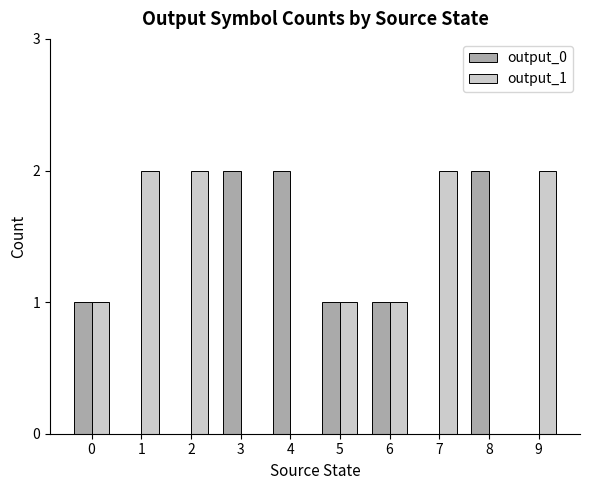

Reading left to right, extract all data points from this chart.

output_0: 0=1	1=0	2=0	3=2	4=2	5=1	6=1	7=0	8=2	9=0
output_1: 0=1	1=2	2=2	3=0	4=0	5=1	6=1	7=2	8=0	9=2